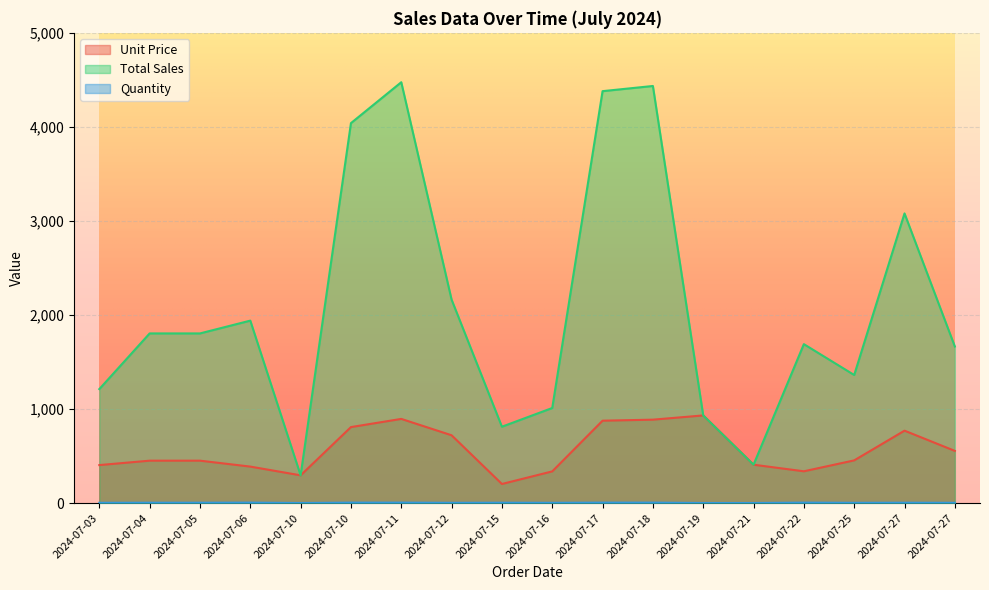

Which series has the largest total across all categories?

Total Sales